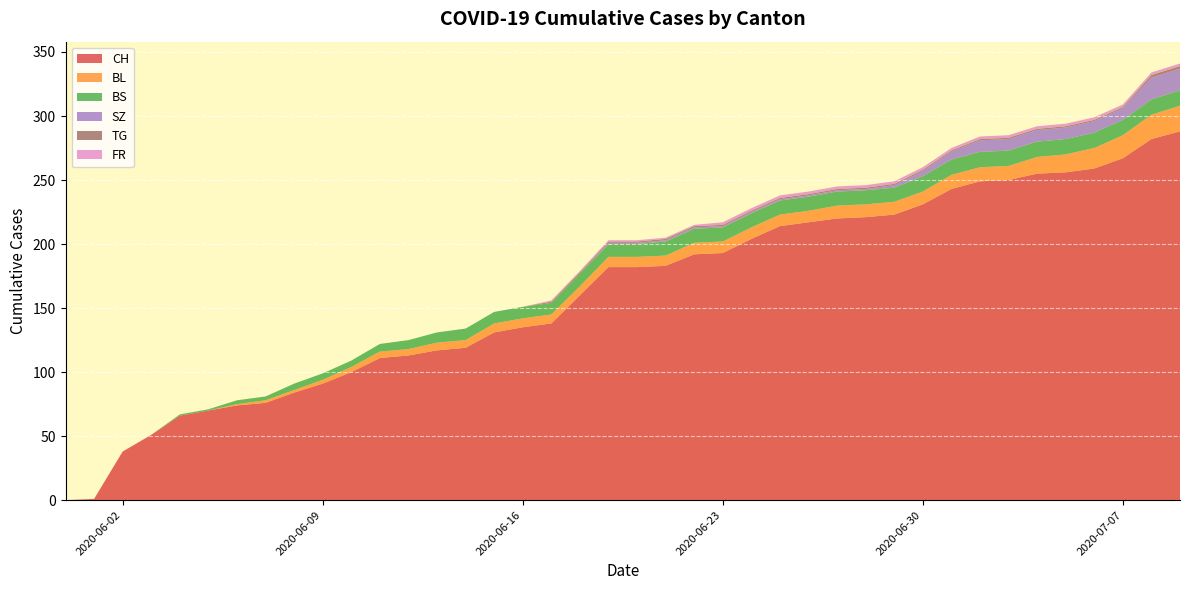

Reading left to right, what are all the values shown in this chart?

CH: 0	1	38	51	66	70	74	76	84	91	100	111	113	117	119	131	135	138	160	182	182	183	192	193	204	214	217	220	221	223	231	243	249	250	255	256	259	267	282	288
BL: 0	0	0	0	0	0	1	2	2	3	4	5	5	6	6	7	7	7	7	8	8	8	9	9	9	9	9	10	10	10	10	11	11	11	13	14	16	18	19	20
BS: 0	0	0	0	1	1	3	3	5	5	5	6	7	8	9	9	9	9	10	10	10	11	11	11	11	11	11	11	11	11	12	12	12	12	12	12	12	12	12	12
SZ: 0	0	0	0	0	0	0	0	0	0	0	0	0	0	0	0	0	0	0	1	1	1	1	1	1	1	1	1	1	2	4	6	9	9	9	9	9	9	17	17
TG: 0	0	0	0	0	0	0	0	0	0	0	0	0	0	0	0	0	1	1	1	1	1	1	1	1	1	1	1	1	1	1	1	1	1	1	1	1	1	2	2
FR: 0	0	0	0	0	0	0	0	0	0	0	0	0	0	0	0	0	1	1	1	1	1	1	2	2	2	2	2	2	2	2	2	2	2	2	2	2	2	2	2